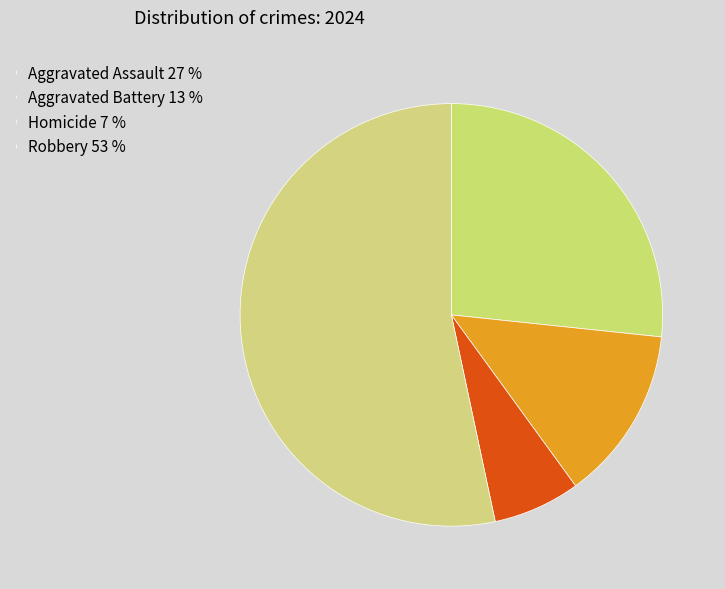

Rank the categories by value from highest to lowest.

Robbery, Aggravated Assault, Aggravated Battery, Homicide